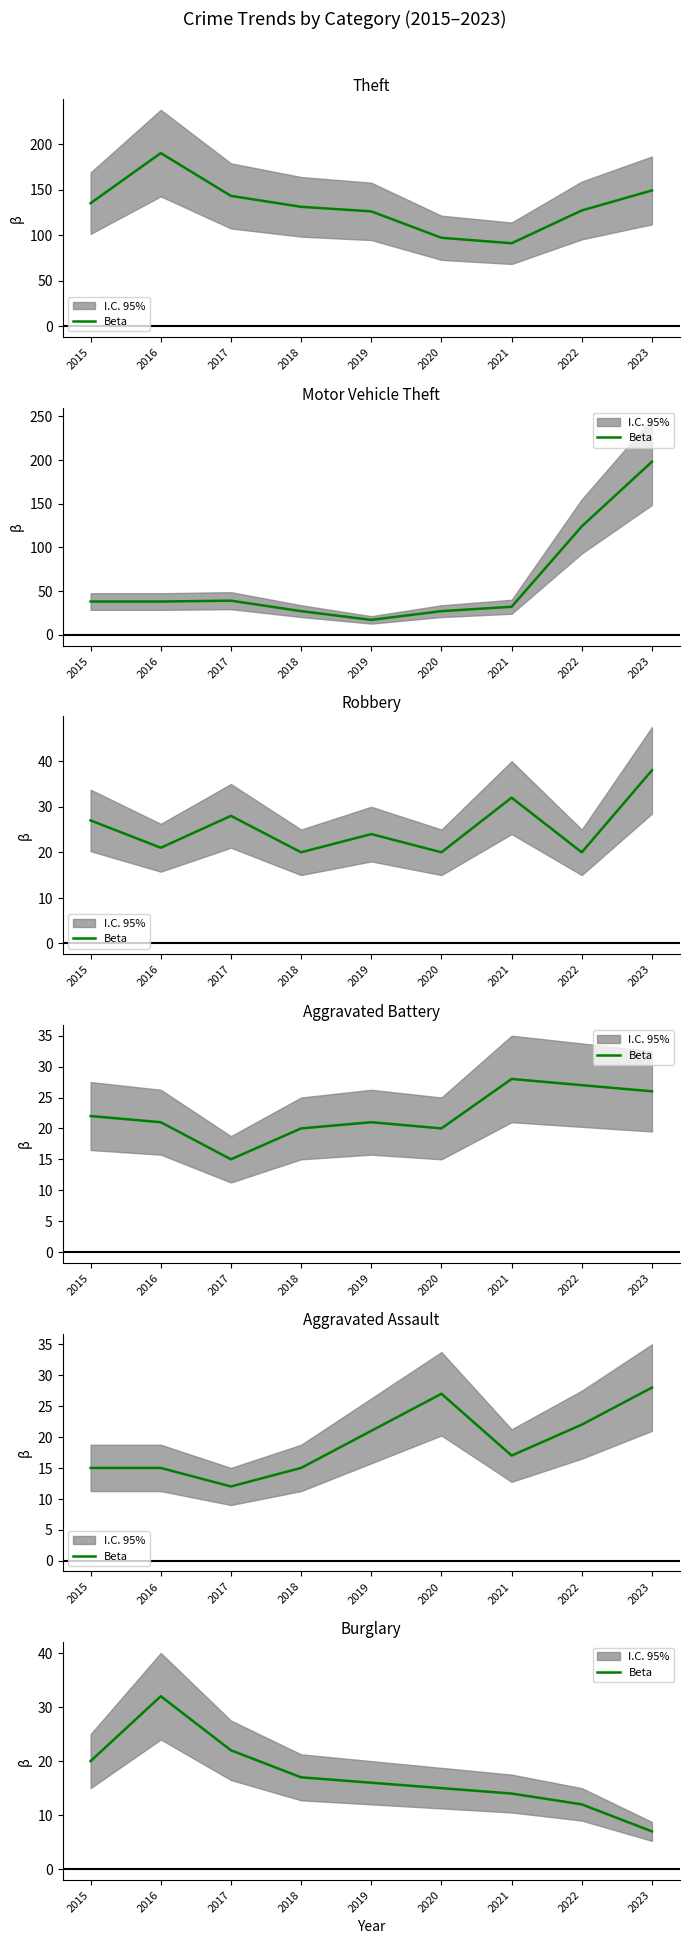

Does the chart have visible grid lines?

No